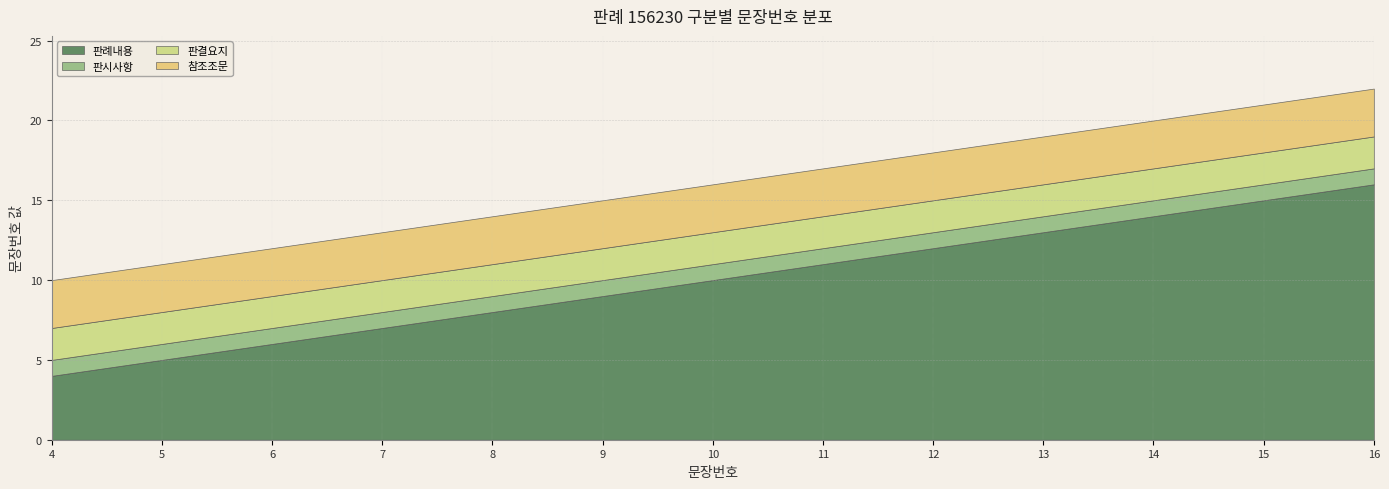

What are all the series names shown in the legend?

판례내용, 판시사항, 판결요지, 참조조문